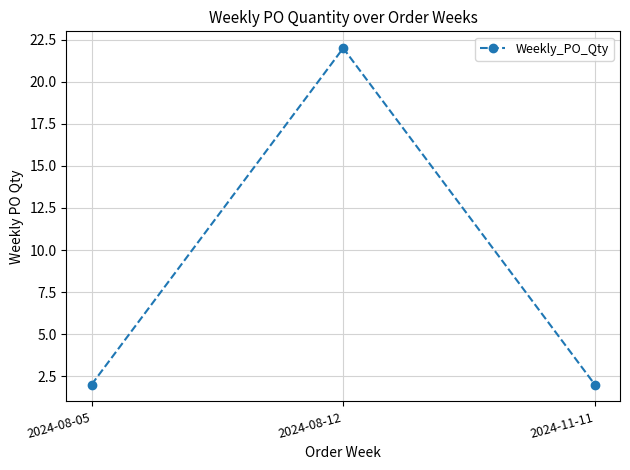

Is it true that the value at 2024-11-11 is 1?

False